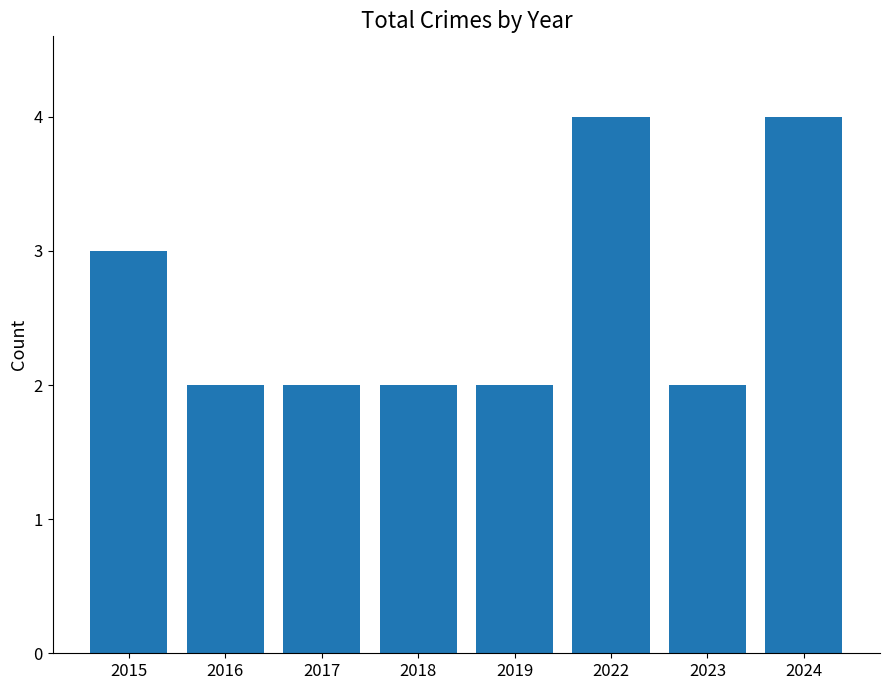

Reading left to right, list all the values displayed in this chart.

3	2	2	2	2	4	2	4